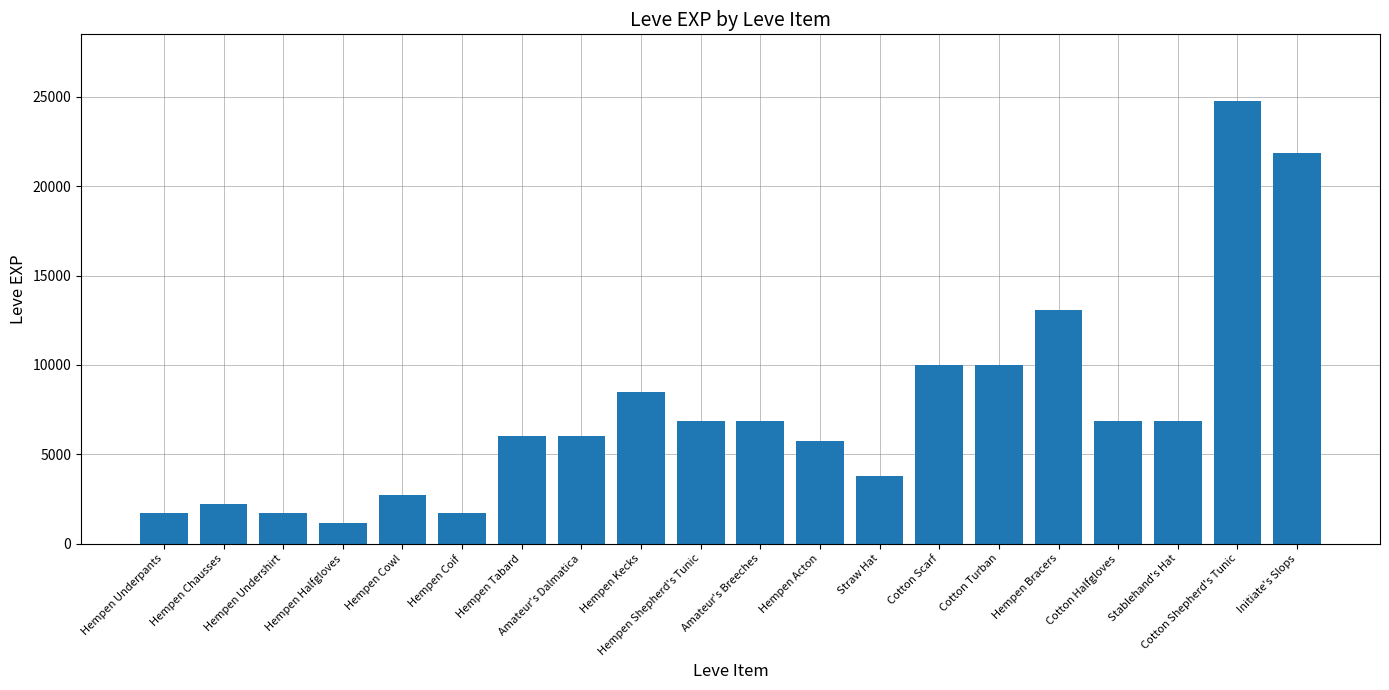

What is the greatest value displayed?

24790